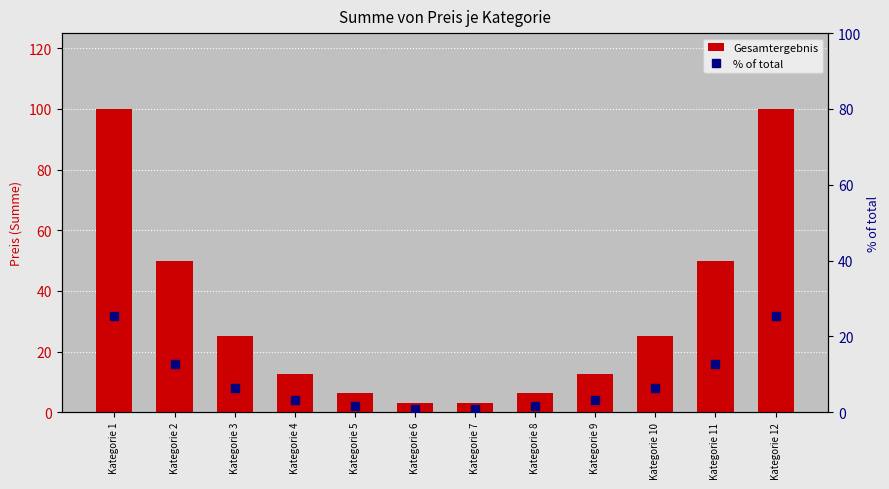

Which series has the largest total across all categories?

Gesamtergebnis